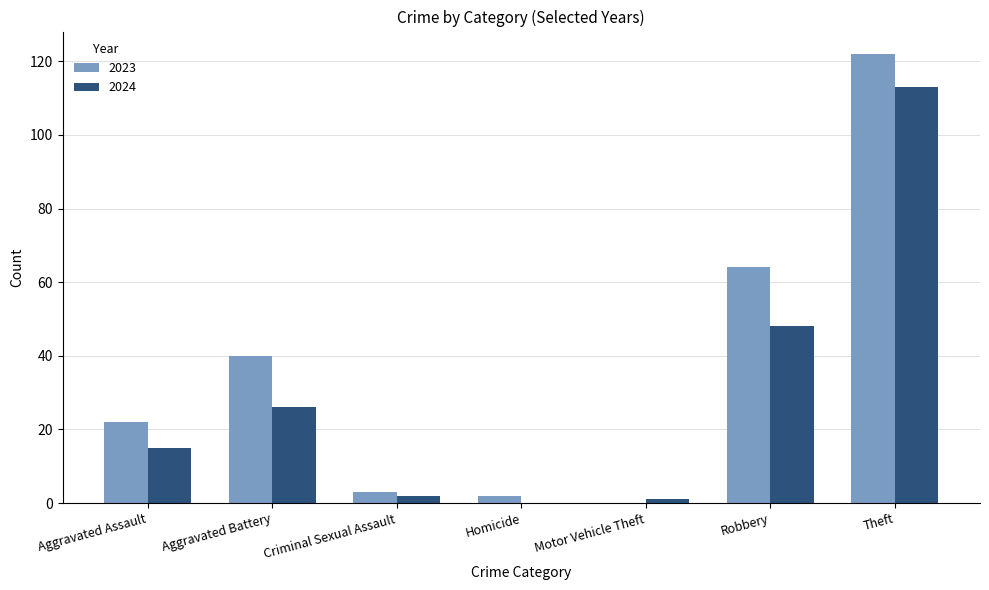

Reading right to left, transcribe all the data shown in this chart.

2023: Theft=122	Robbery=64	Motor Vehicle Theft=0	Homicide=2	Criminal Sexual Assault=3	Aggravated Battery=40	Aggravated Assault=22
2024: Theft=113	Robbery=48	Motor Vehicle Theft=1	Homicide=0	Criminal Sexual Assault=2	Aggravated Battery=26	Aggravated Assault=15